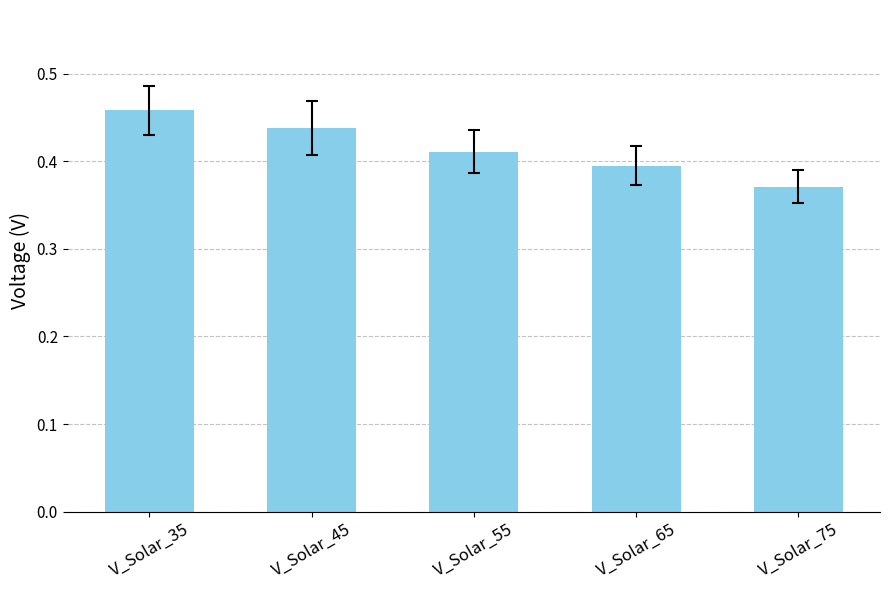

Is it true that the value at V_Solar_55 is 0.6?

False